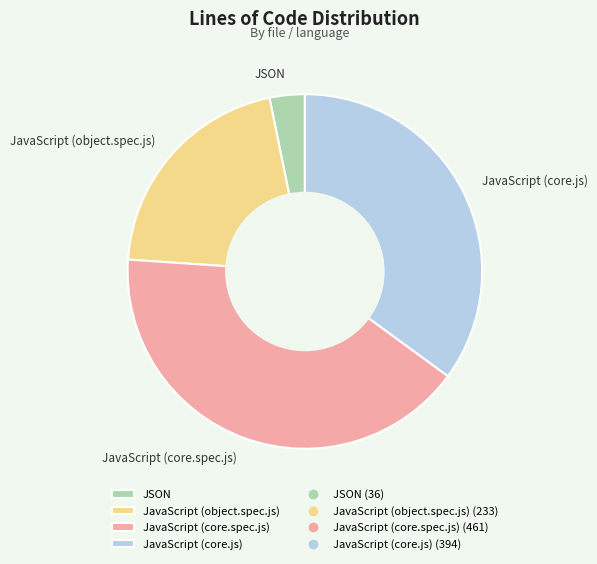

Do JavaScript (core.spec.js) and JSON together represent more than half of the pie?

No